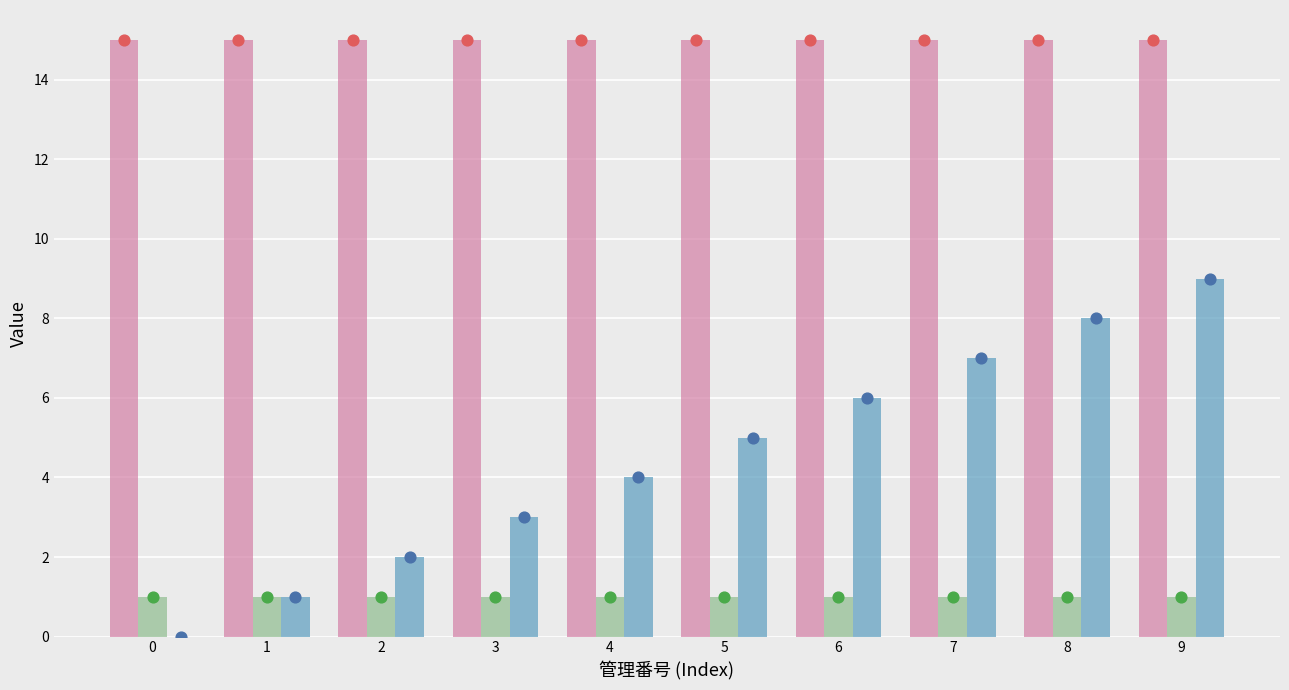

Which series has the largest total across all categories?

大きい項目